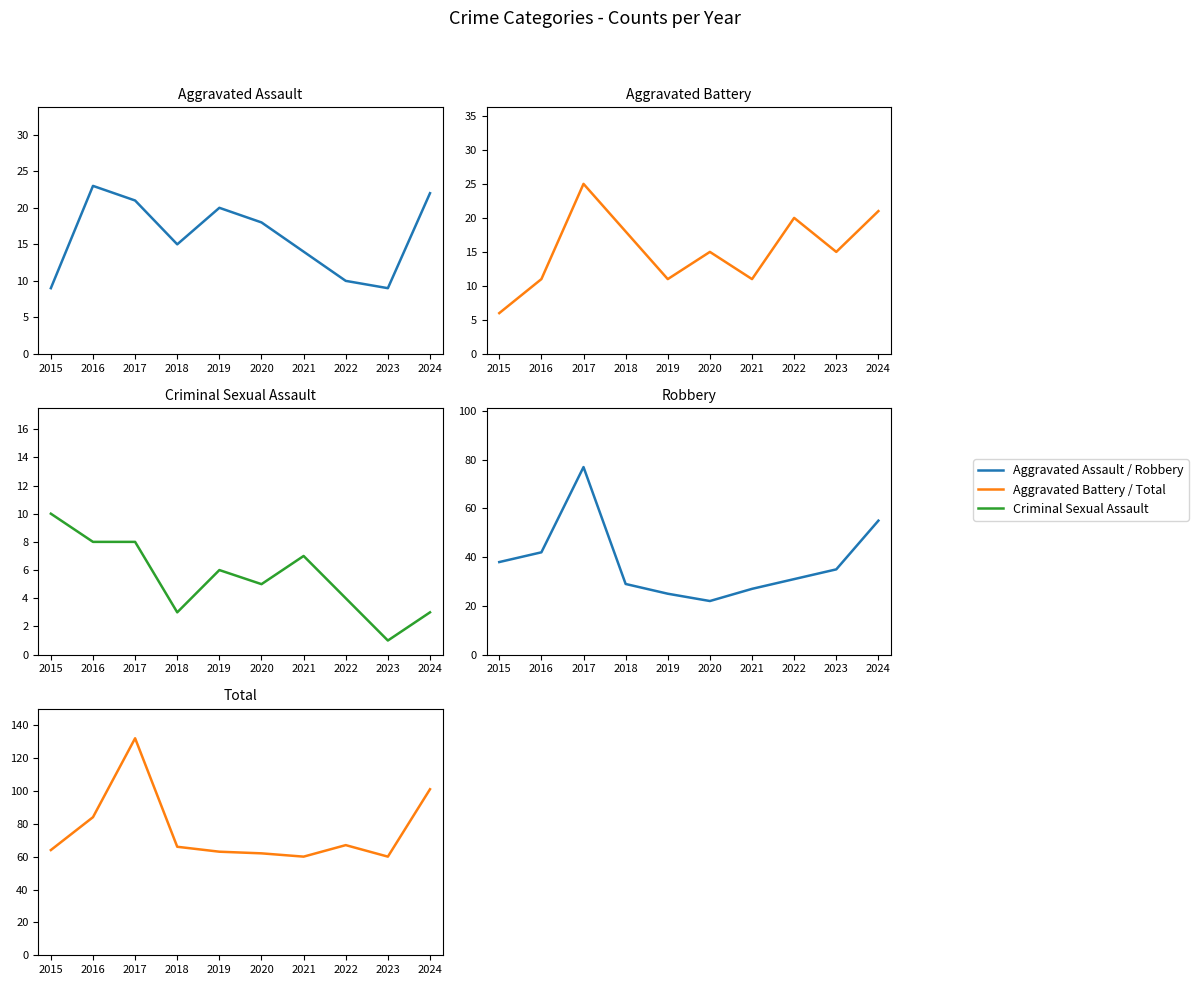

How many values in the Total series exceed 66?

4